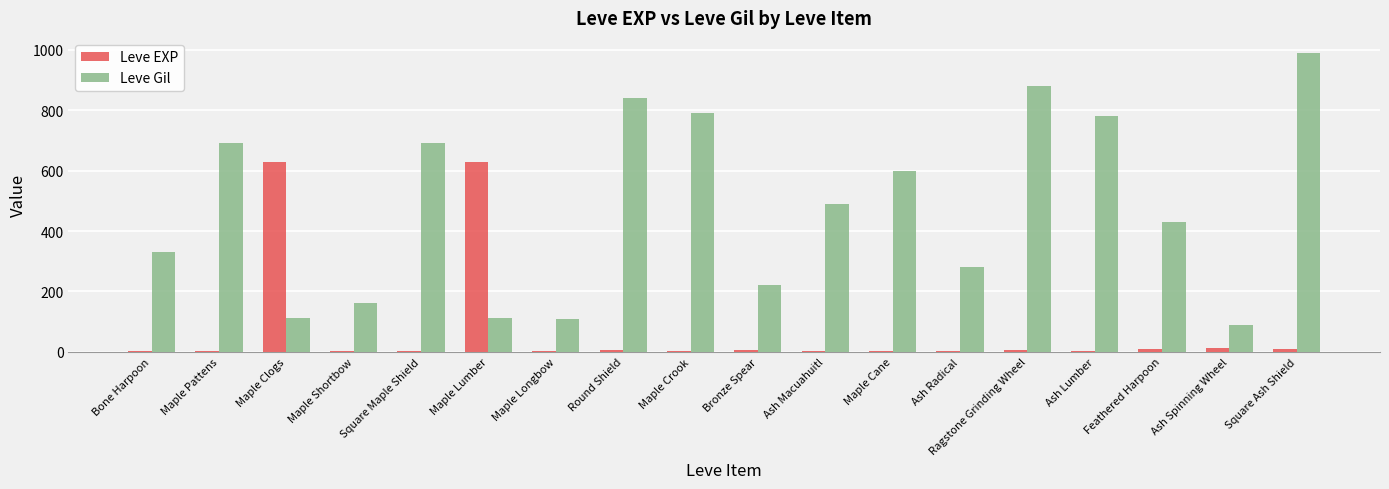

What is the total value across all series at Bronze Spear?

225